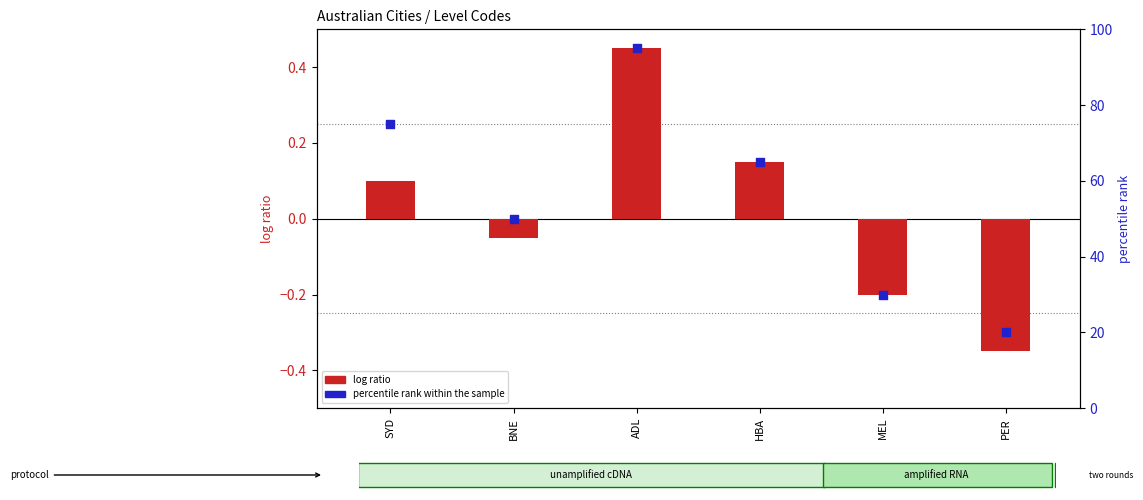

What is the total value across all series at MEL?

29.8